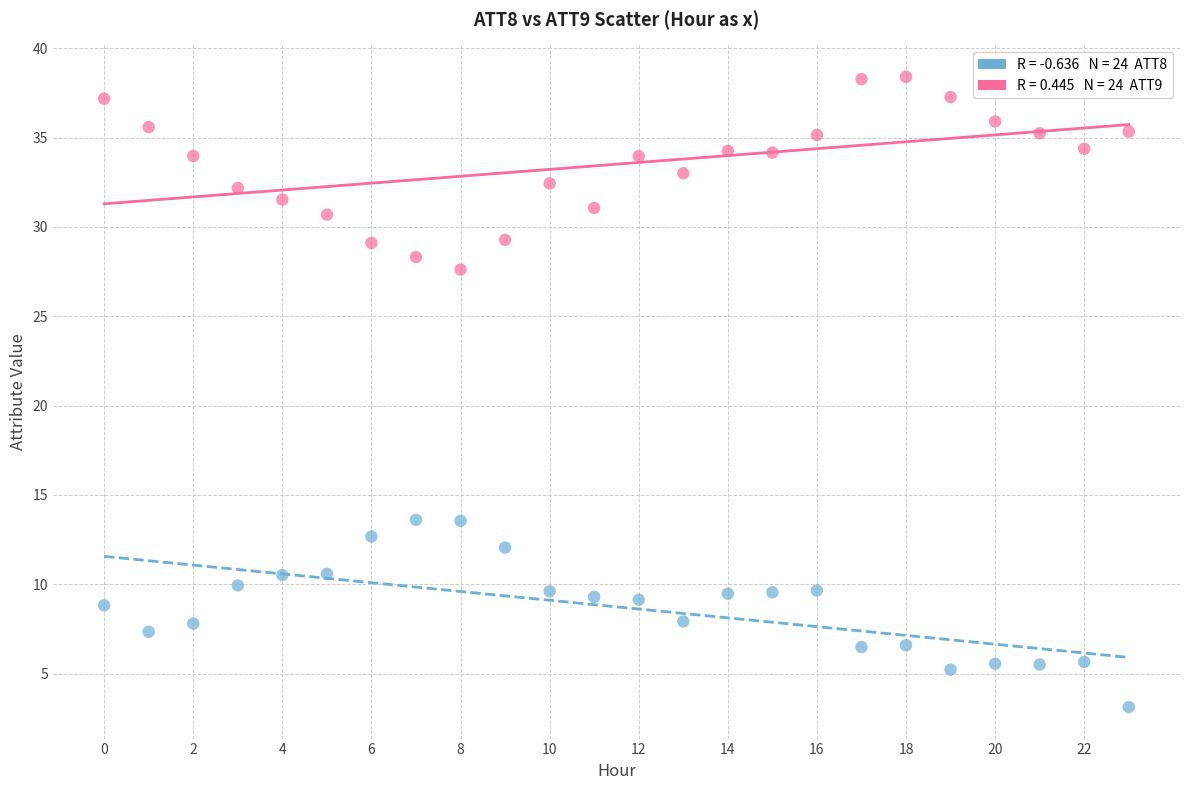

Across all data points, what is the range of Y values (max minus min)?

35.3